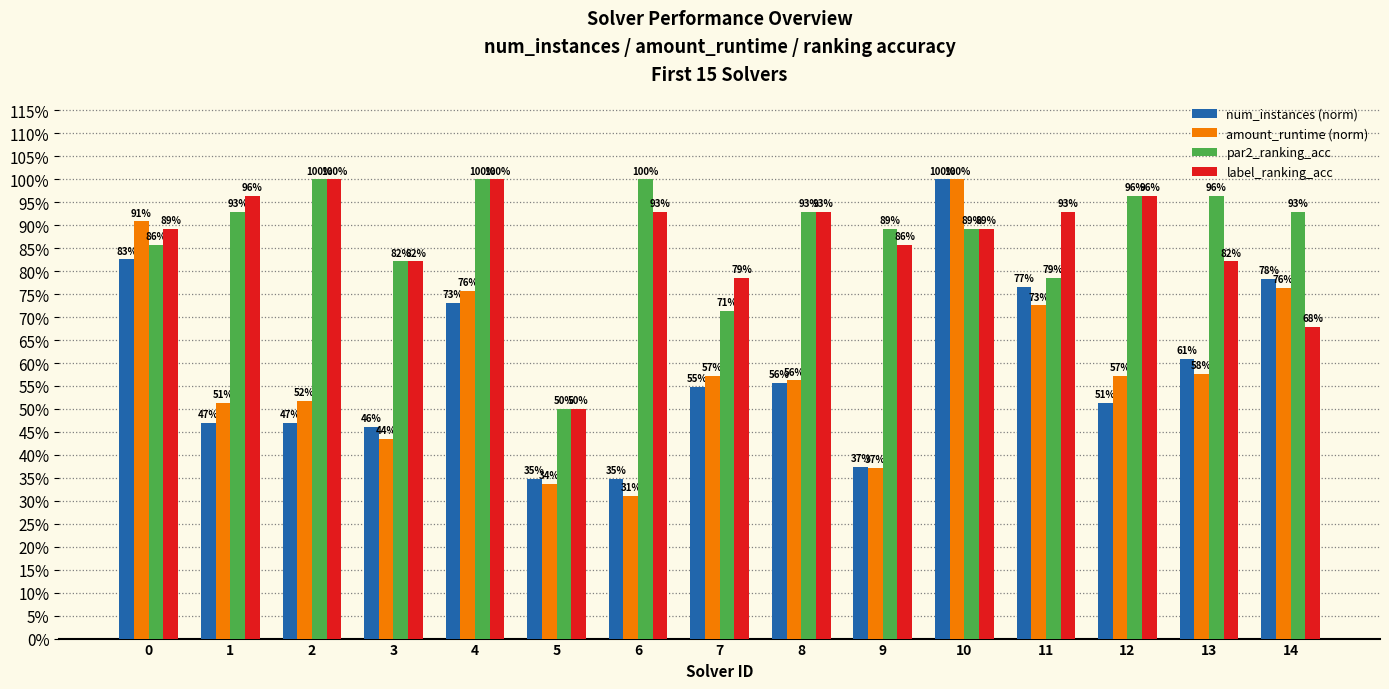

Are the bars horizontal?

No